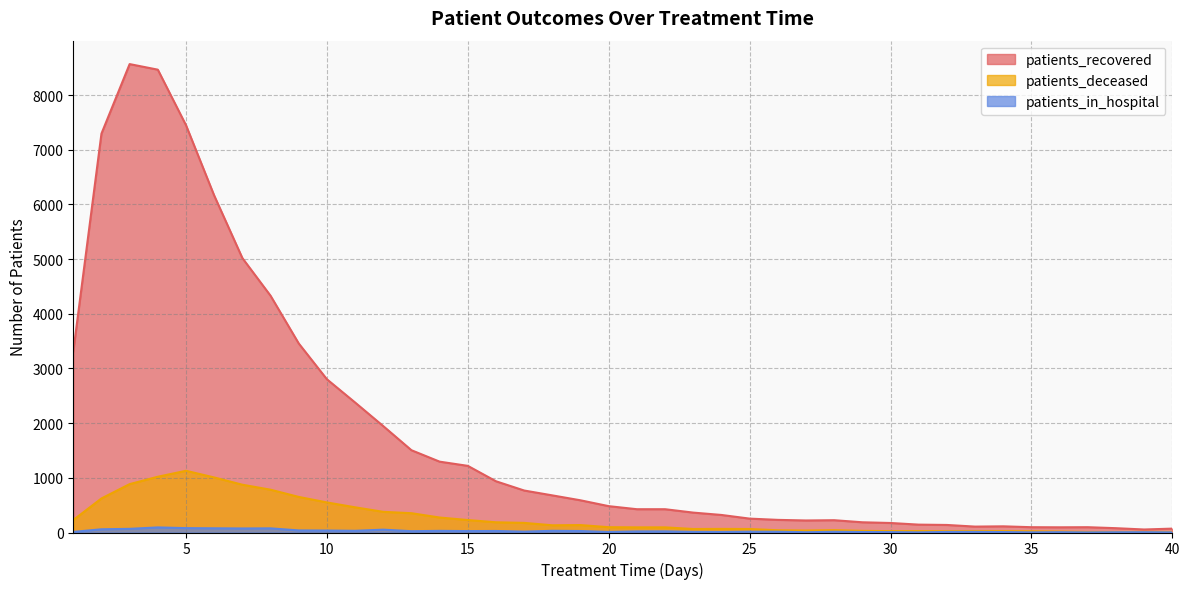

What is the minimum value shown in the chart?

2